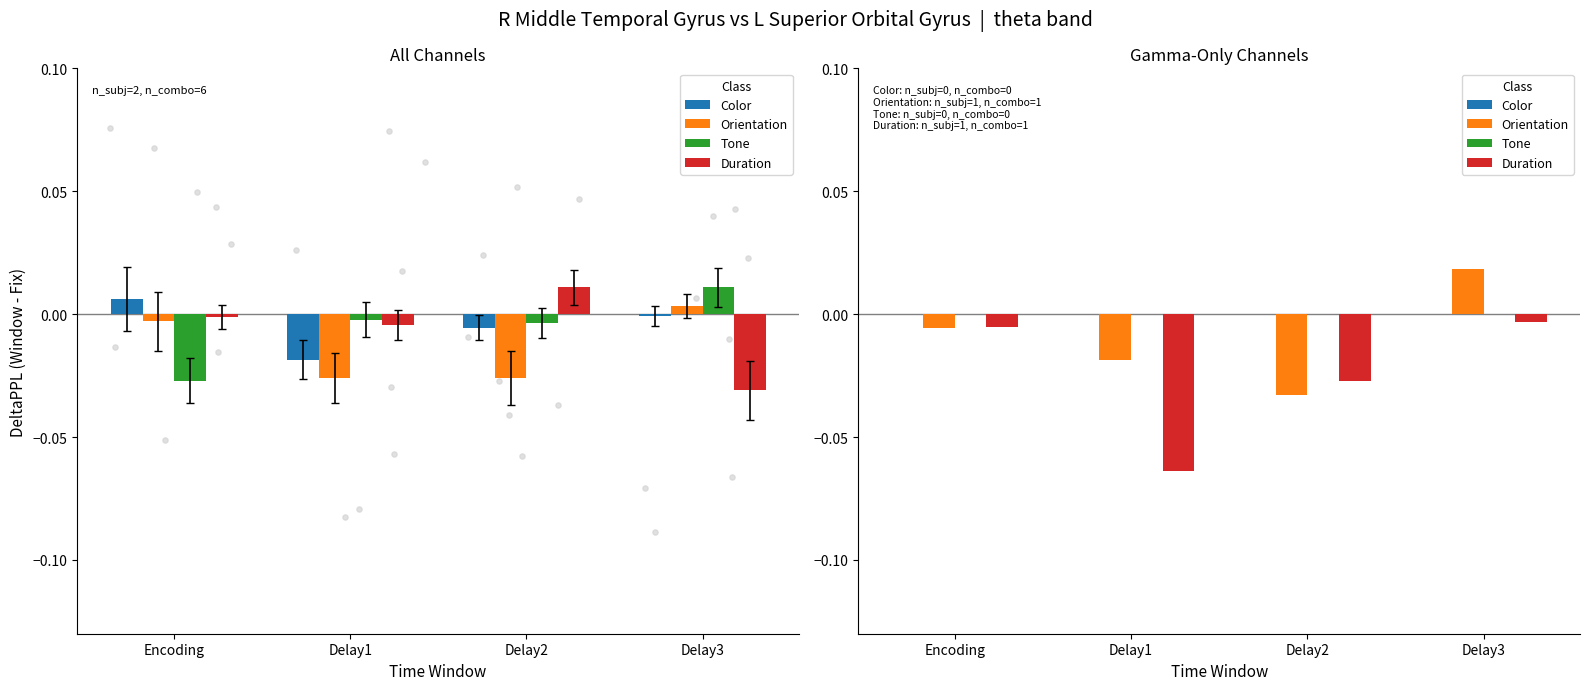

What are all the series names shown in the legend?

Color, Orientation, Tone, Duration